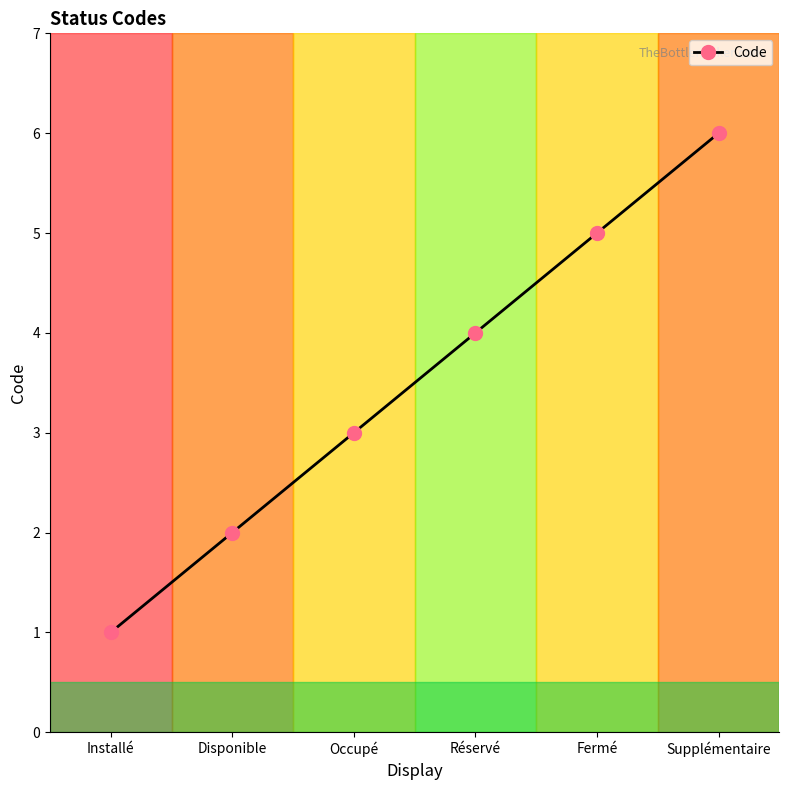

How many lines are shown in the chart?

1